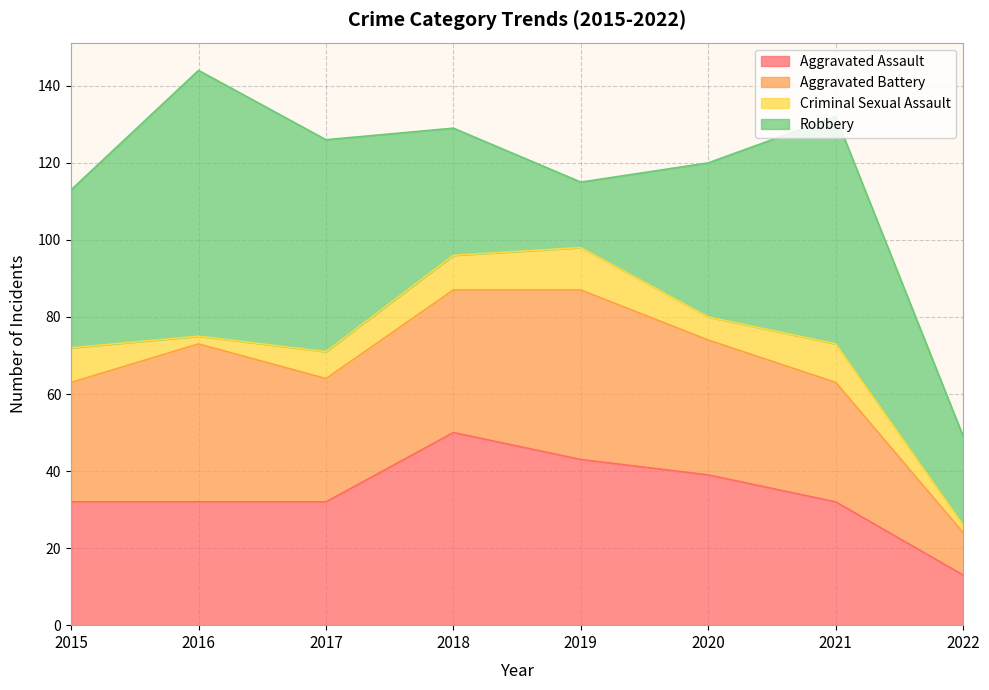

What is the total value across all series at 2022?

49